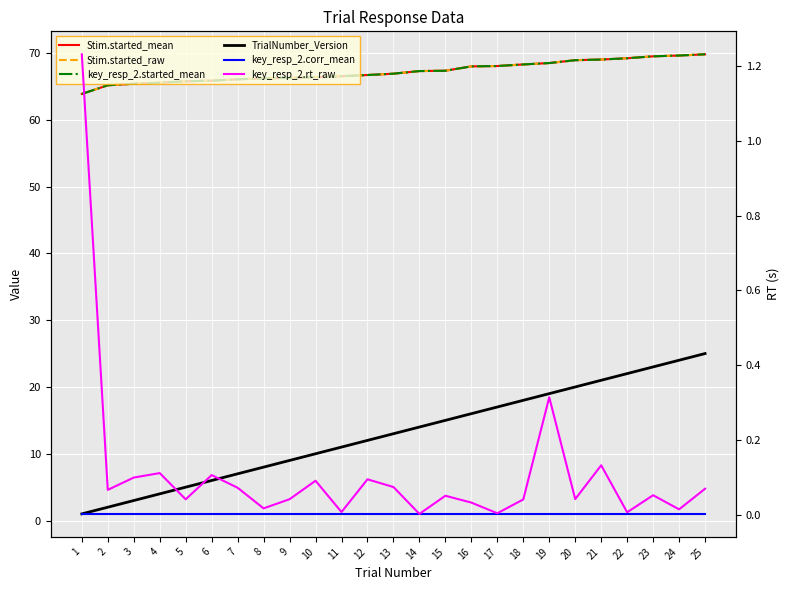

Does the chart display data point markers on the line(s)?

No